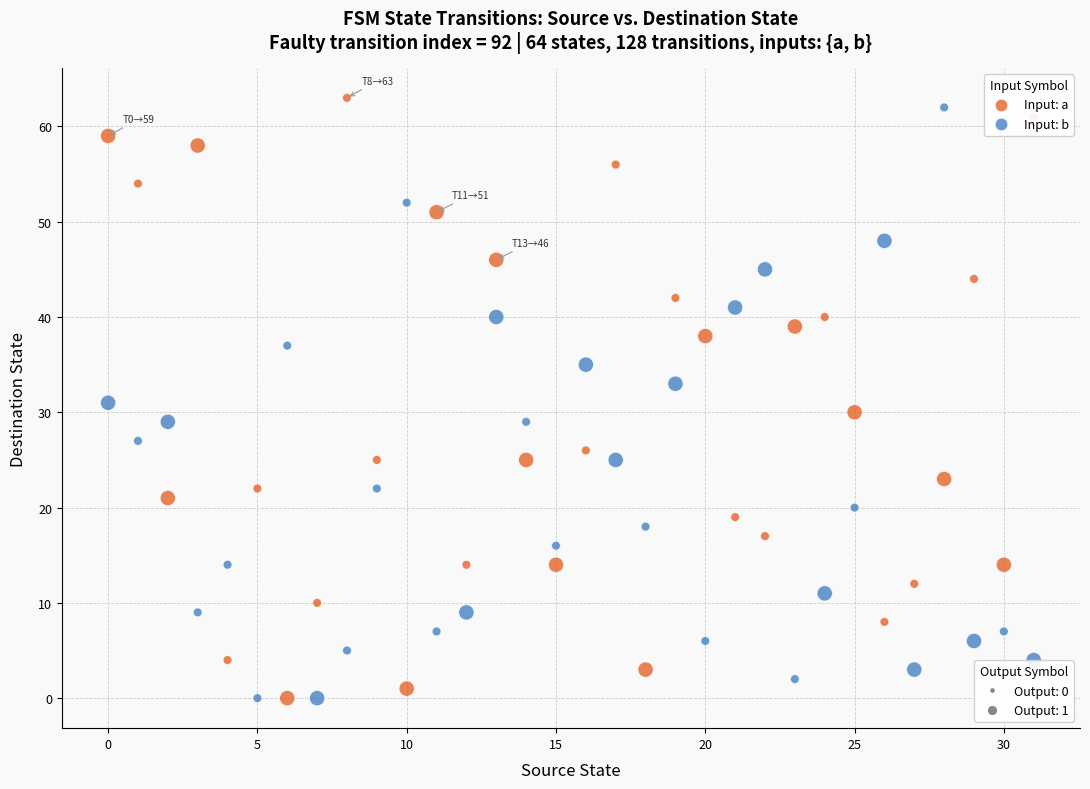

Across all data points, what is the range of Y values (max minus min)?

63